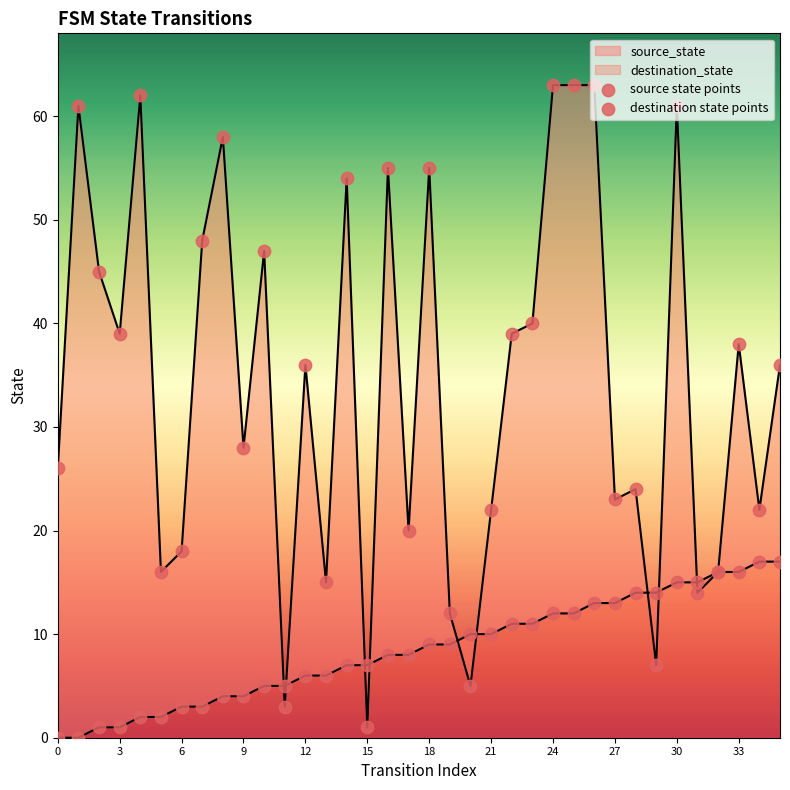

Which series has the largest total across all categories?

destination state points